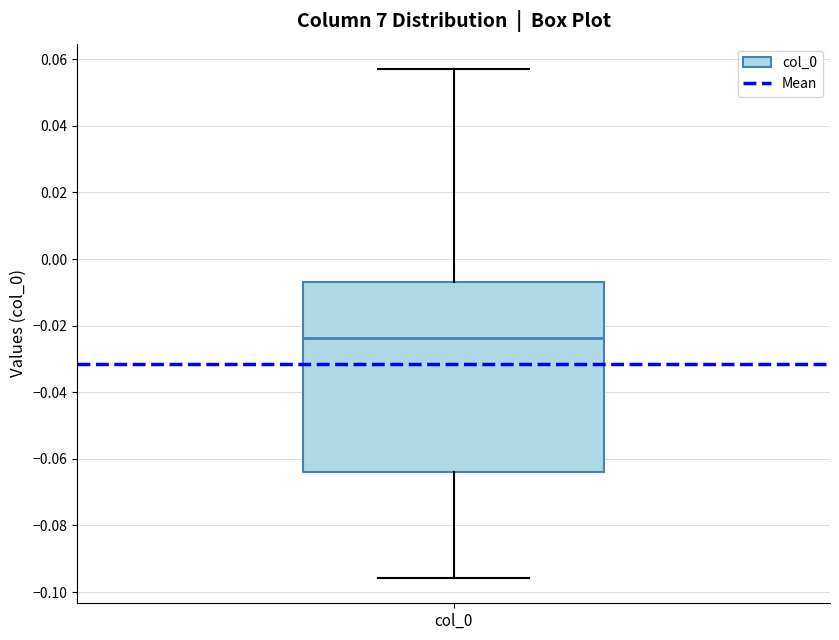

Where does the lower whisker of the box for col_0 end on the y-axis? The values are not printed on the chart, so give them approximately, as read against the axis.

-0.096